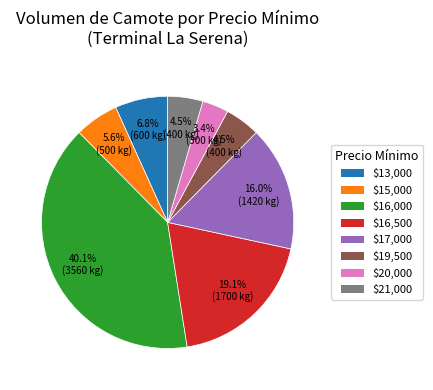

What portion of the pie excludes $16,000?

59.9%